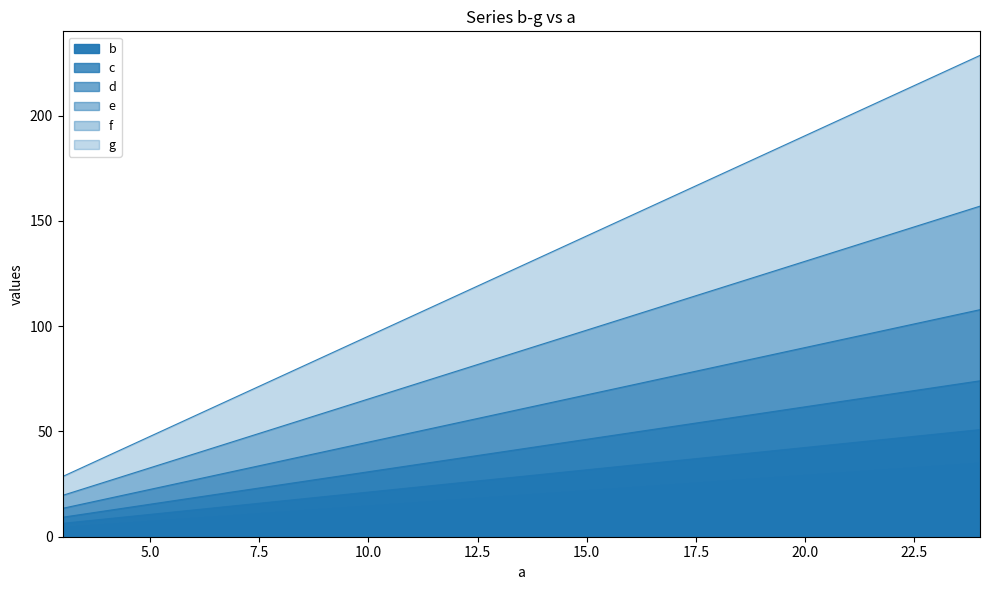

List the labels in order of f value, smallest first.

3, 4, 5, 6, 7, 8, 9, 10, 11, 12, 13, 14, 15, 16, 17, 18, 19, 20, 21, 22, 23, 24